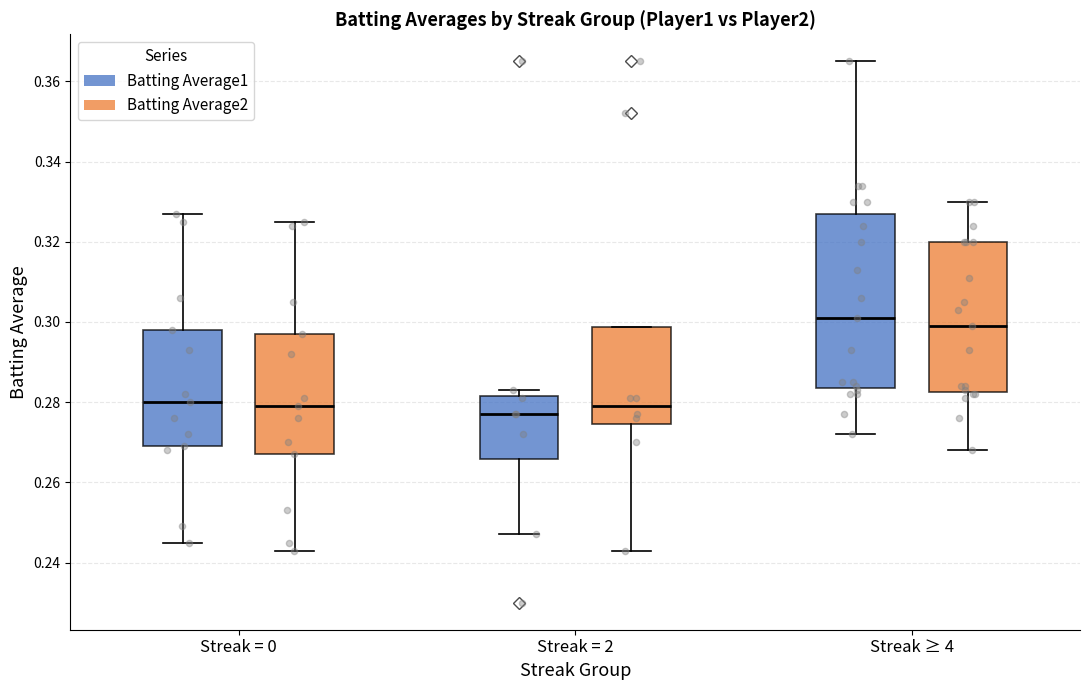

Reading left to right, read every box against the y-axis: the position of its median line, the range the box covers, and the ends of its whiskers. The values are not printed on the chart, so give them approximately, as read against the axis.

Streak = 0 (Batting Average1): median 0.280, box 0.270 to 0.298, whiskers 0.246 to 0.328
Streak = 0 (Batting Average2): median 0.280, box 0.268 to 0.298, whiskers 0.244 to 0.326
Streak = 2 (Batting Average1): median 0.278, box 0.266 to 0.282, whiskers 0.248 to 0.284
Streak = 2 (Batting Average2): median 0.280, box 0.274 to 0.298, whiskers 0.244 to 0.298
Streak ≥ 4 (Batting Average1): median 0.302, box 0.284 to 0.328, whiskers 0.272 to 0.366
Streak ≥ 4 (Batting Average2): median 0.300, box 0.282 to 0.320, whiskers 0.268 to 0.330